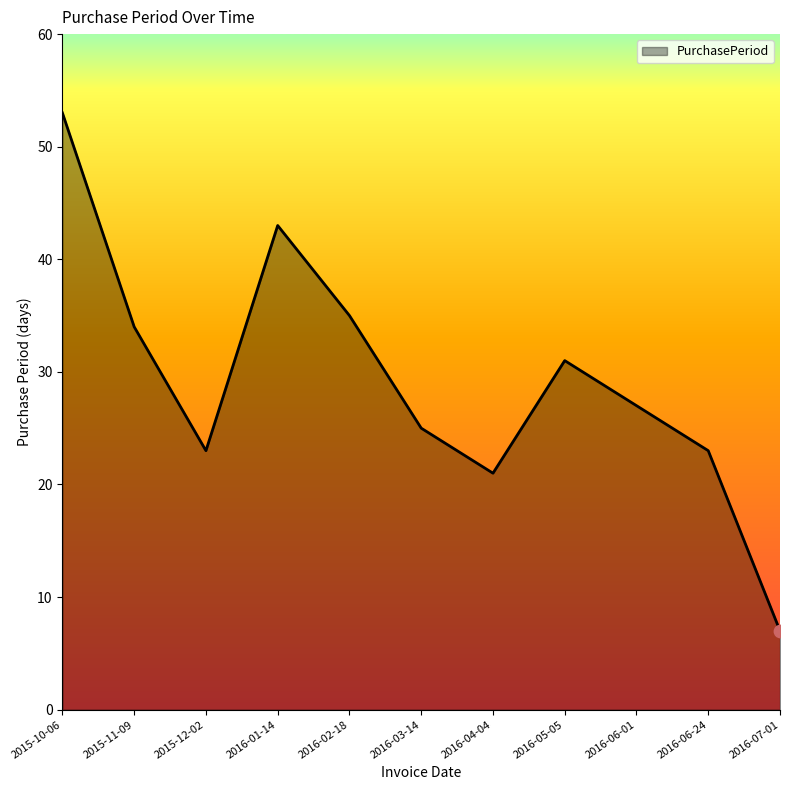

Approximately how many times larger is the value at 2016-05-05 compared to 2015-10-06?

0.6